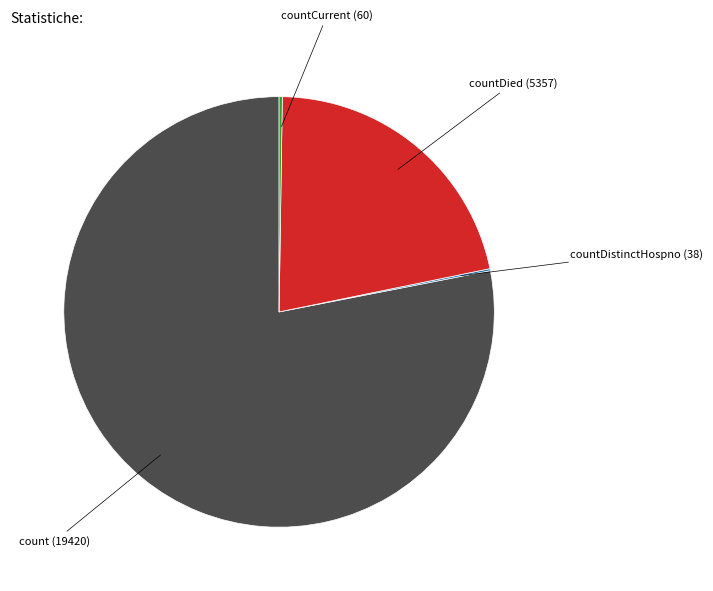

Is there any slice that represents more than half of the pie?

Yes